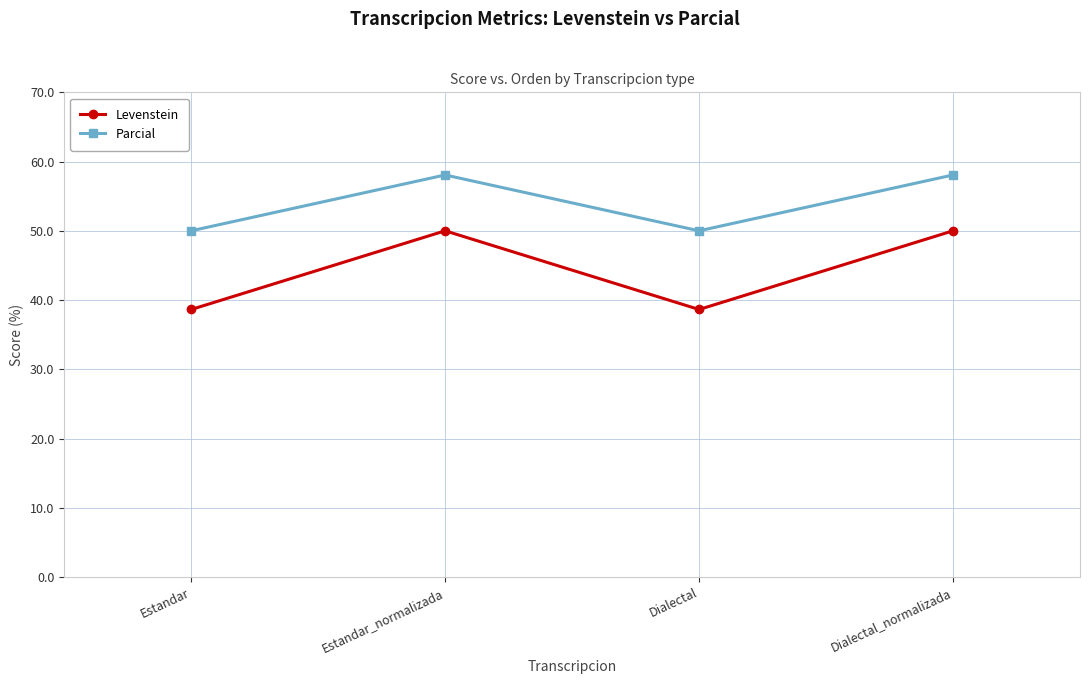

Read the Parcial value at Estandar.

50.0